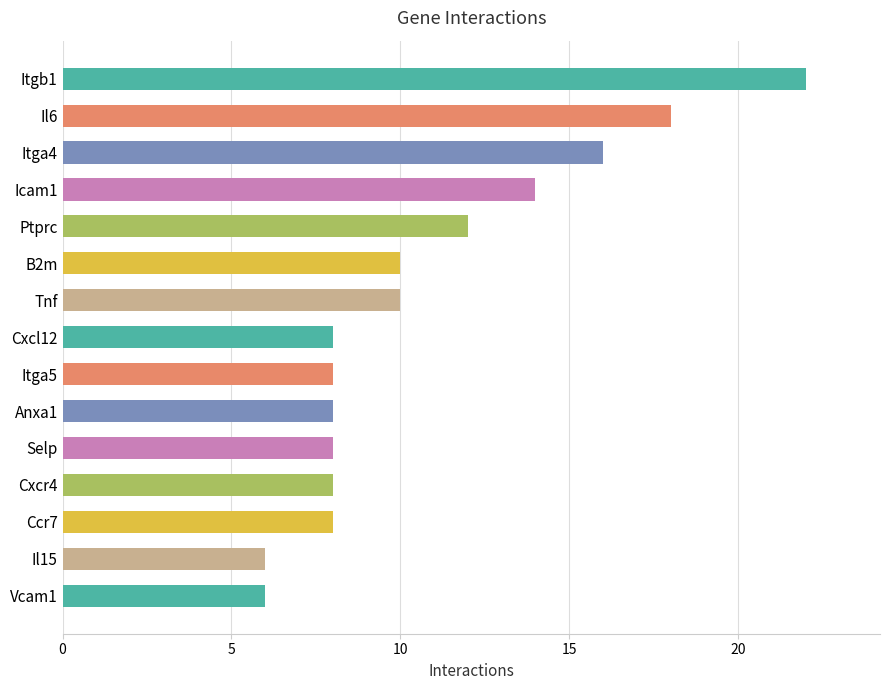

Approximately how many times larger is the value at Tnf compared to Il15?

1.7